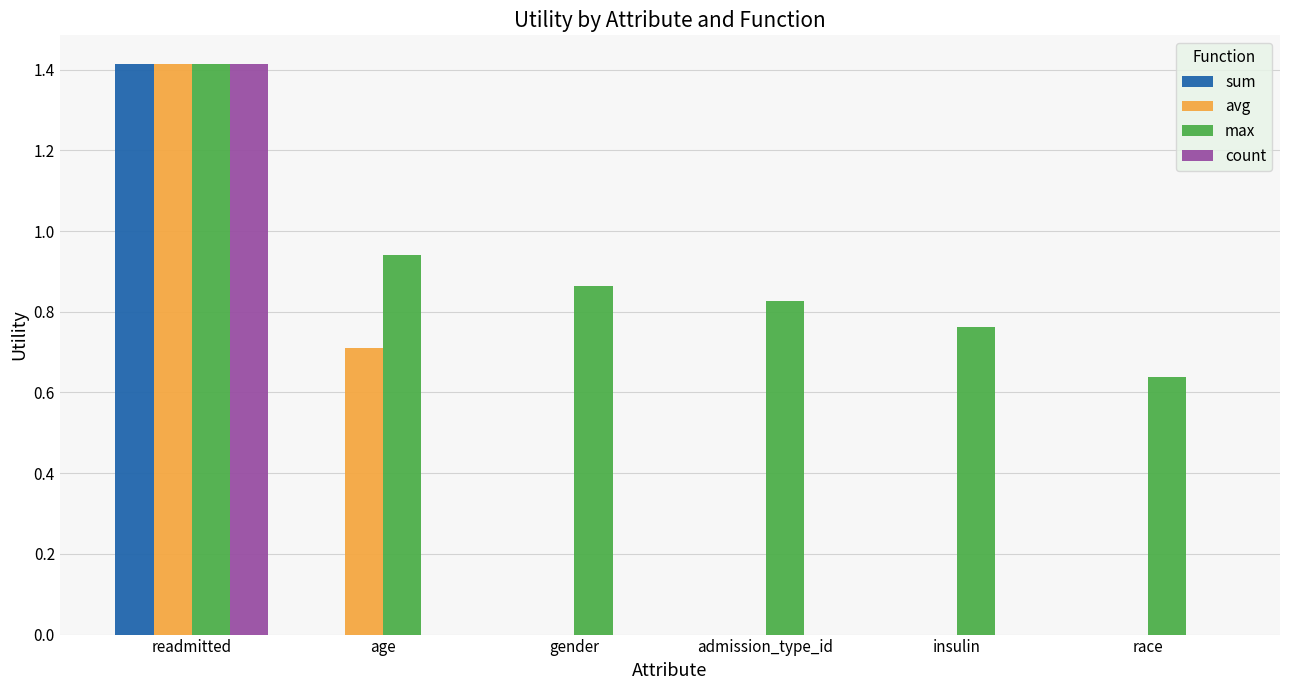

Between gender and race, which series saw the biggest shift?

max